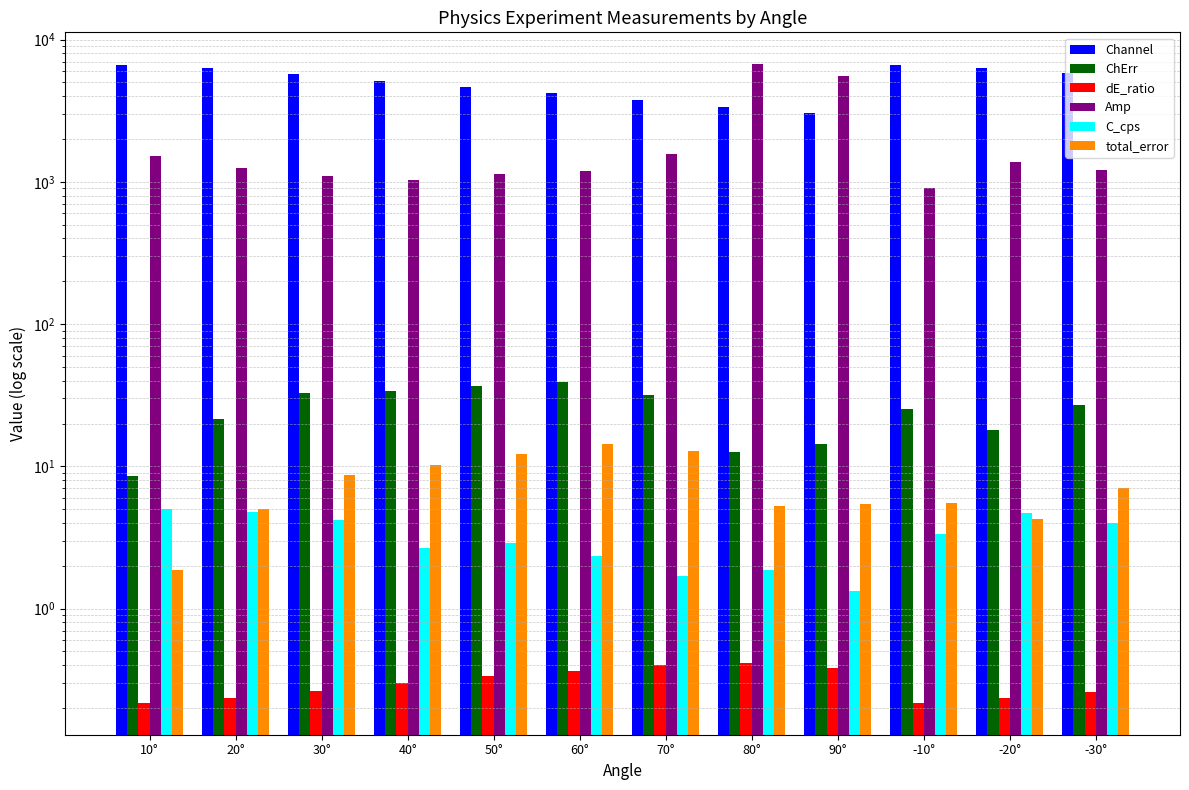

At which category is the sum across all series the highest?

80°